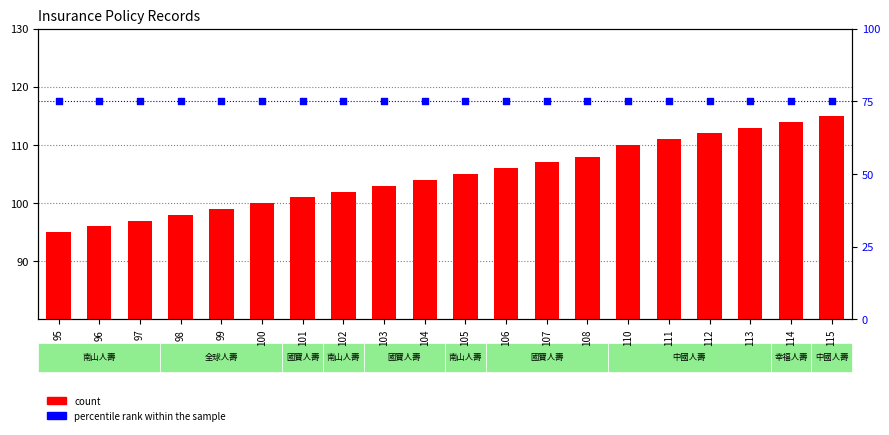

What is the total value across all series at 105?

180